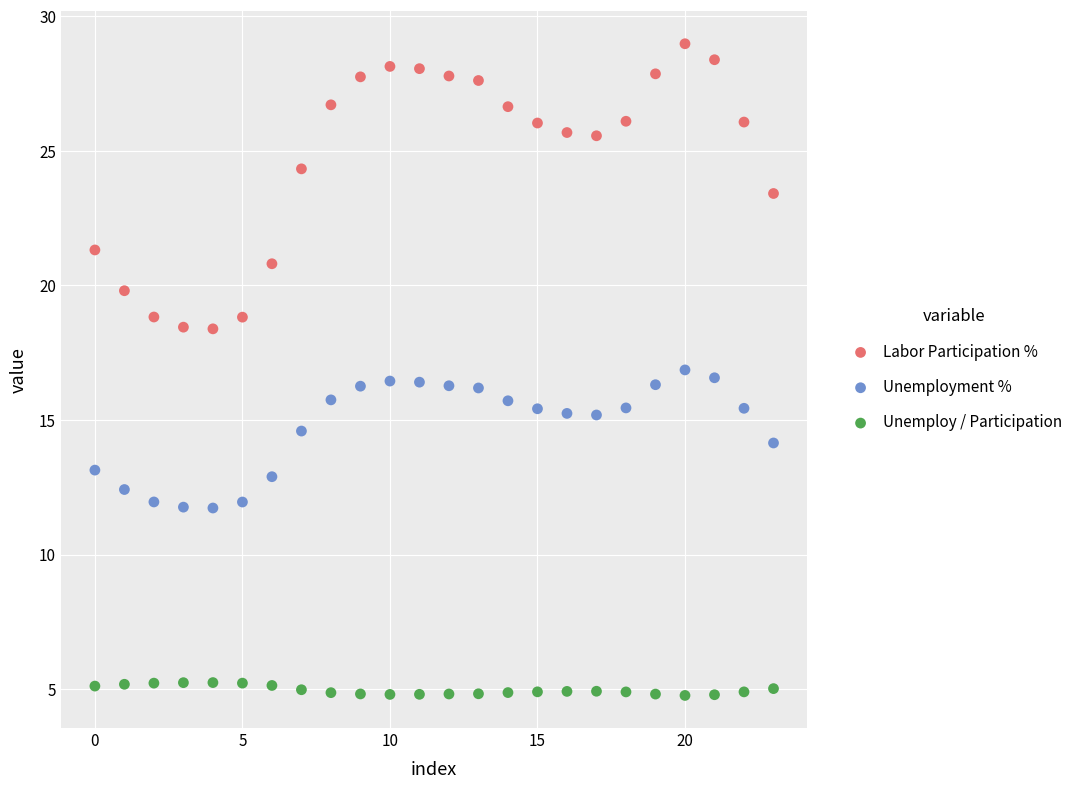

Which series contains the highest Y value?

Labor Participation %